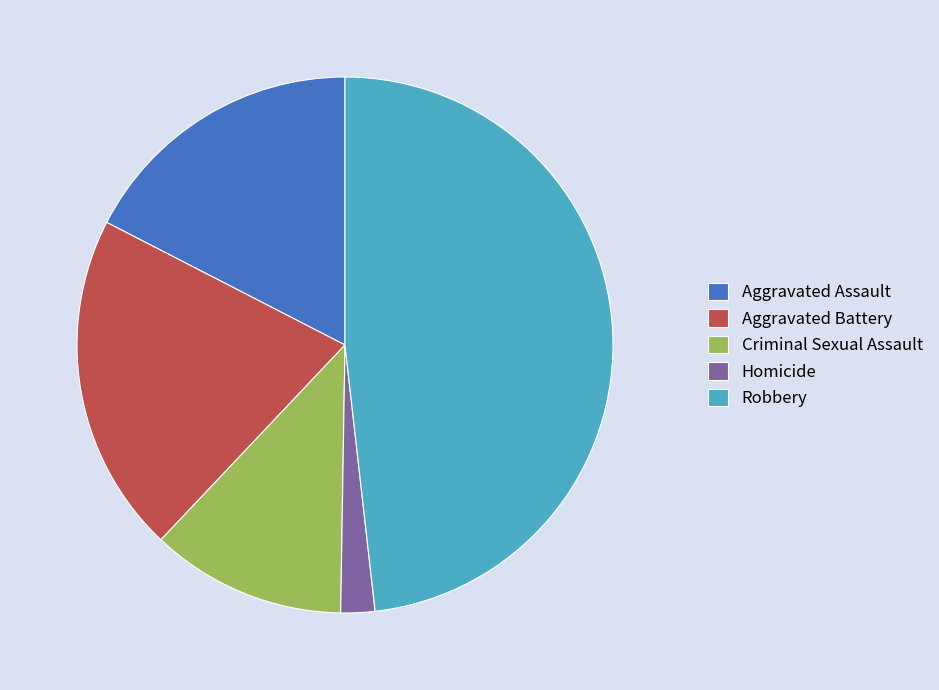

Does Aggravated Battery represent more than half of the total?

No